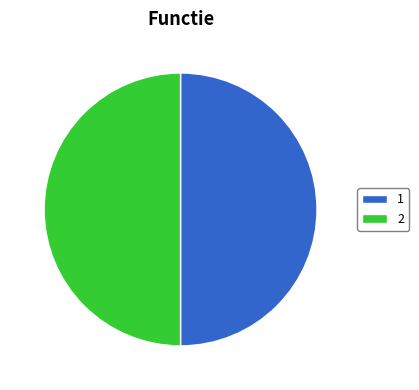

Do 1 and 2 together represent more than half of the pie?

Yes